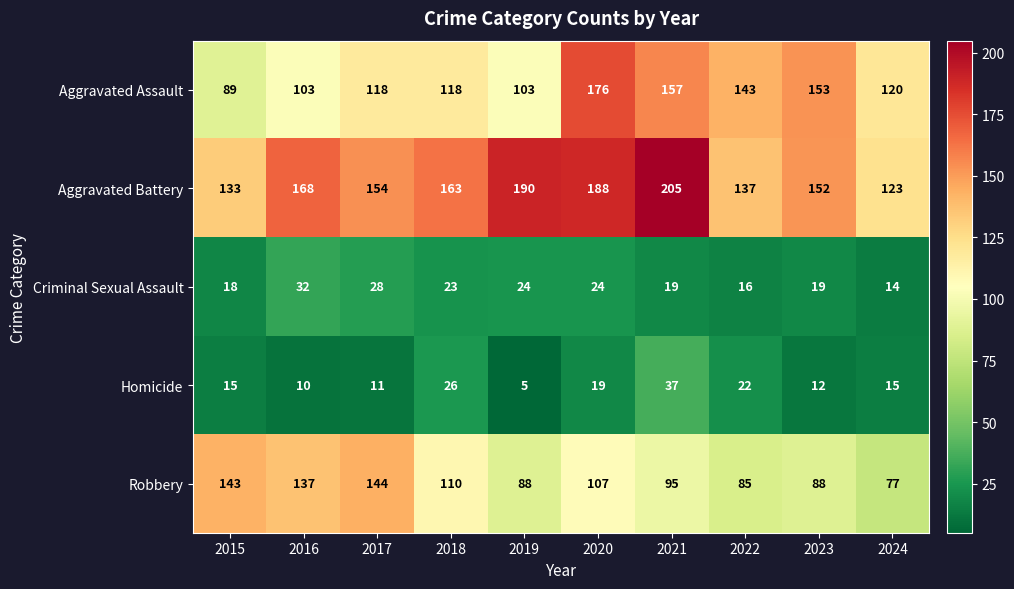

List the series in order of their peak value, highest first.

Aggravated Battery, Aggravated Assault, Robbery, Homicide, Criminal Sexual Assault